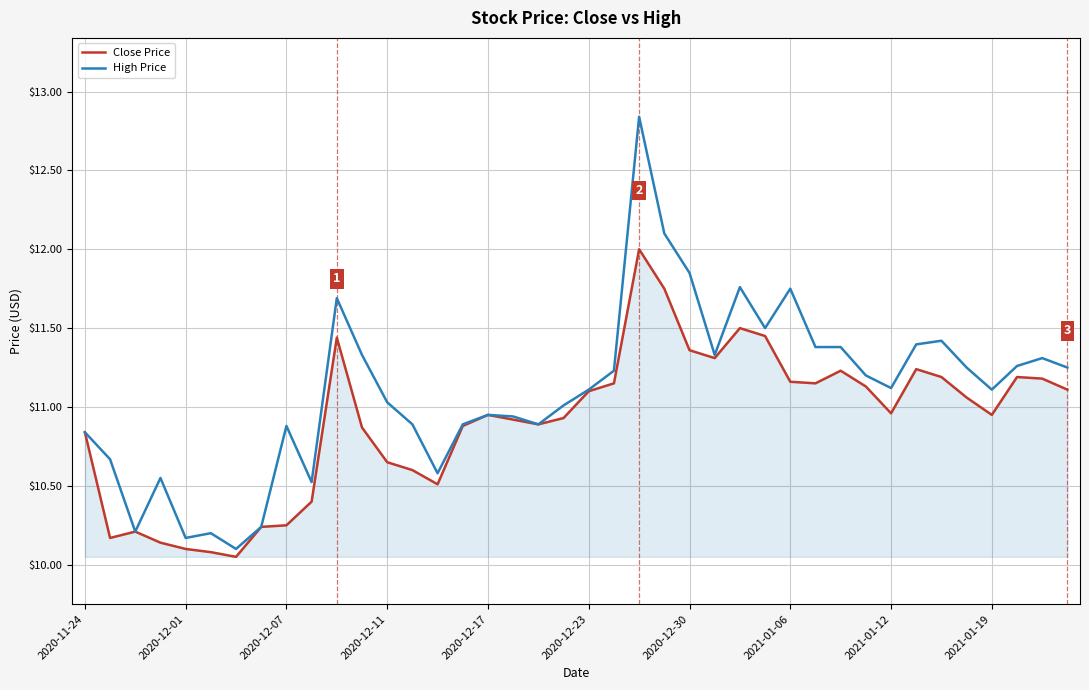

What is the difference between the maximum and second lowest values in the Close Price series?

1.9